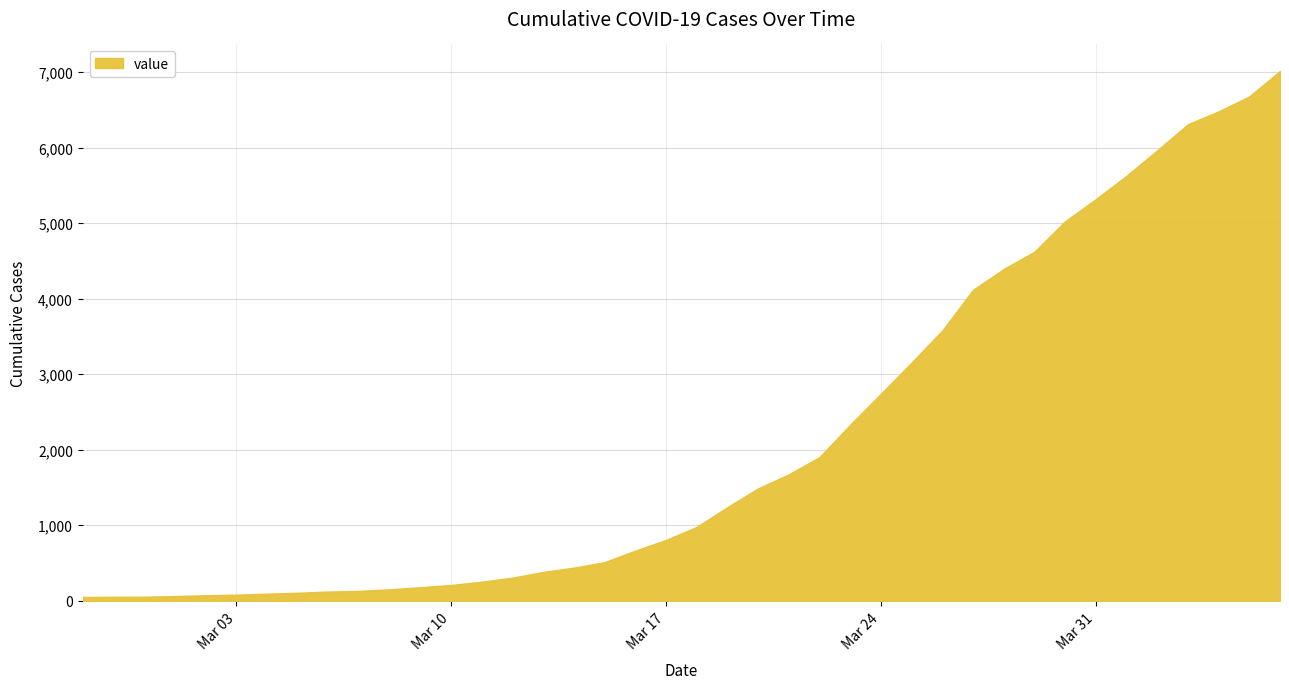

What is the difference between the maximum and minimum values?

6964